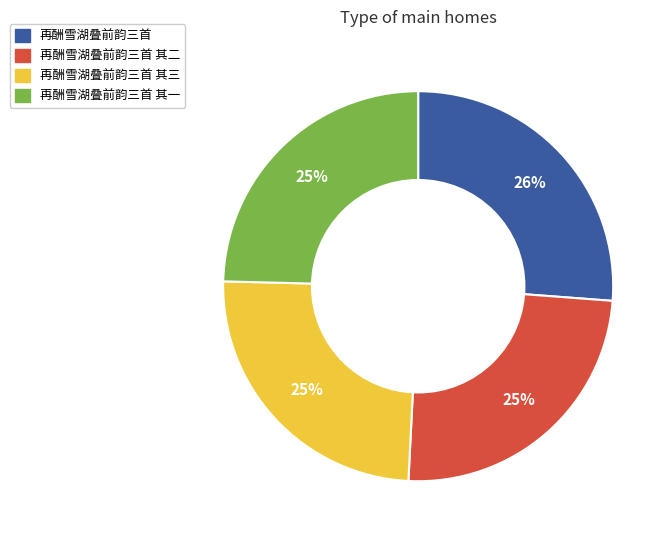

Is there a majority slice in this chart?

No